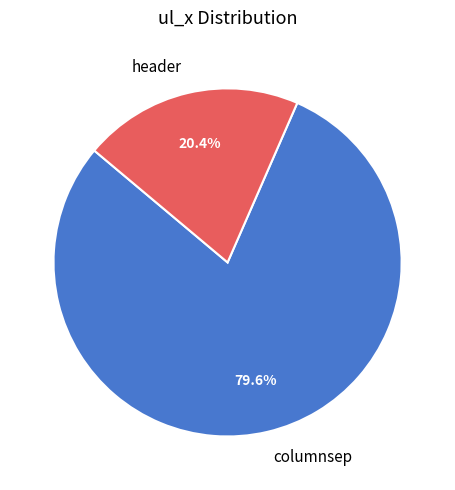

Do header and columnsep together represent more than half of the pie?

Yes